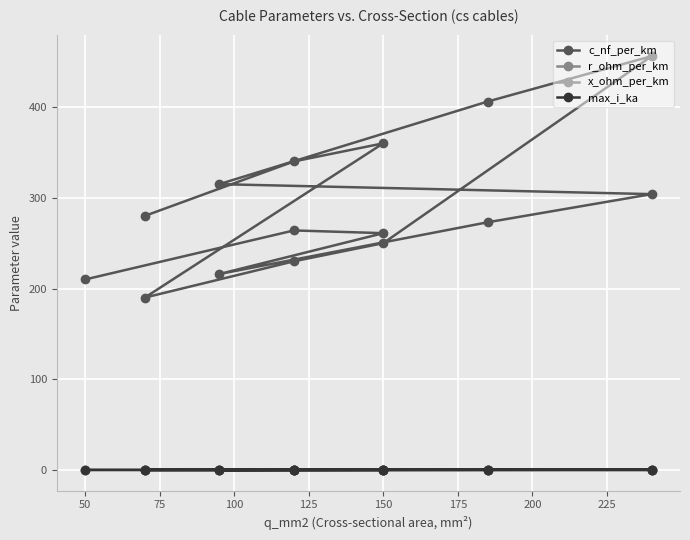

Where is the first local minimum for x_ohm_per_km?

150